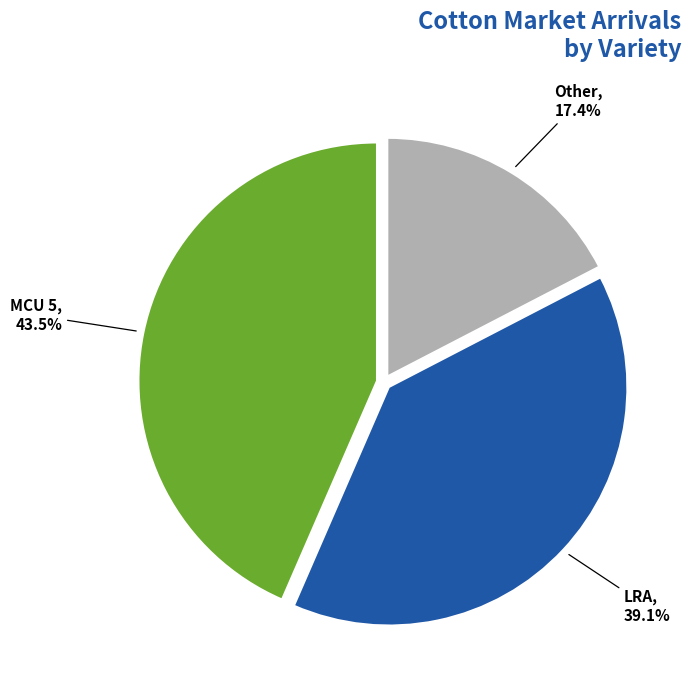

How many segments does this pie chart have?

3